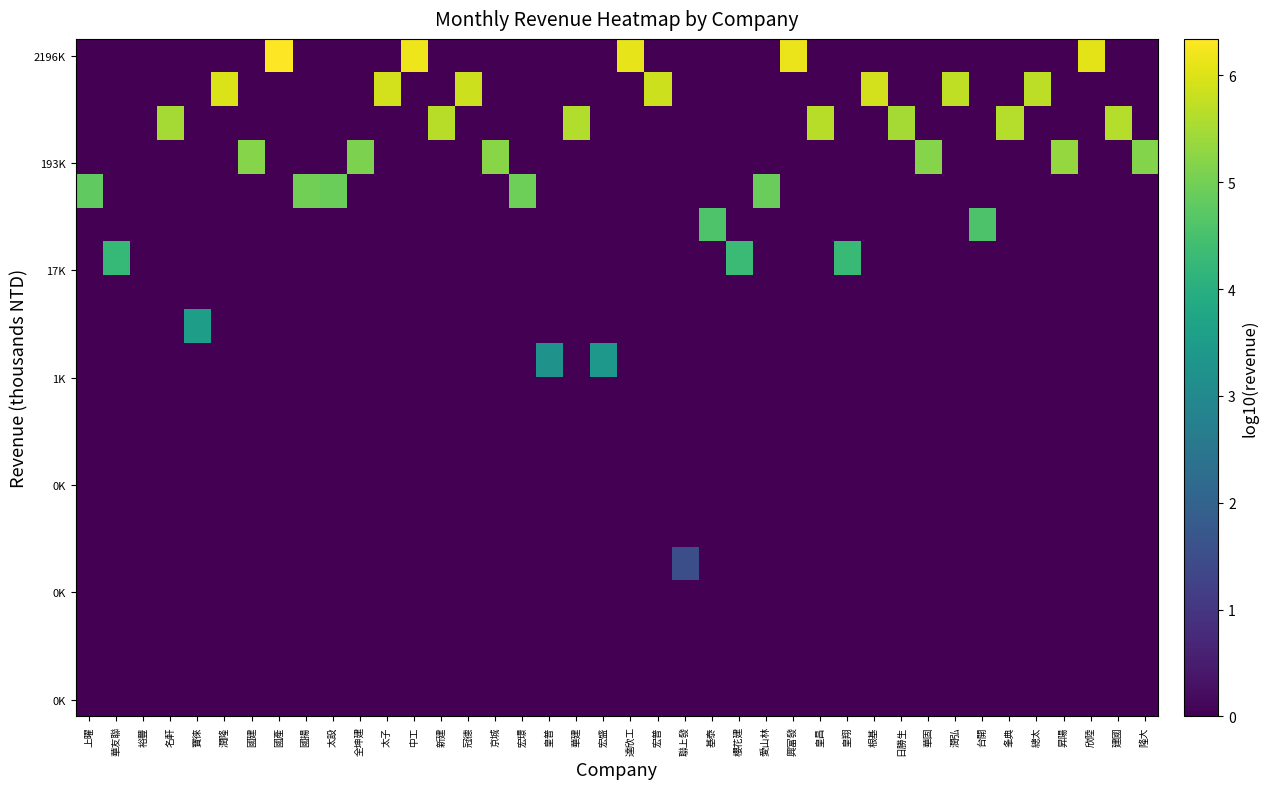

How many data points does each series have?

40